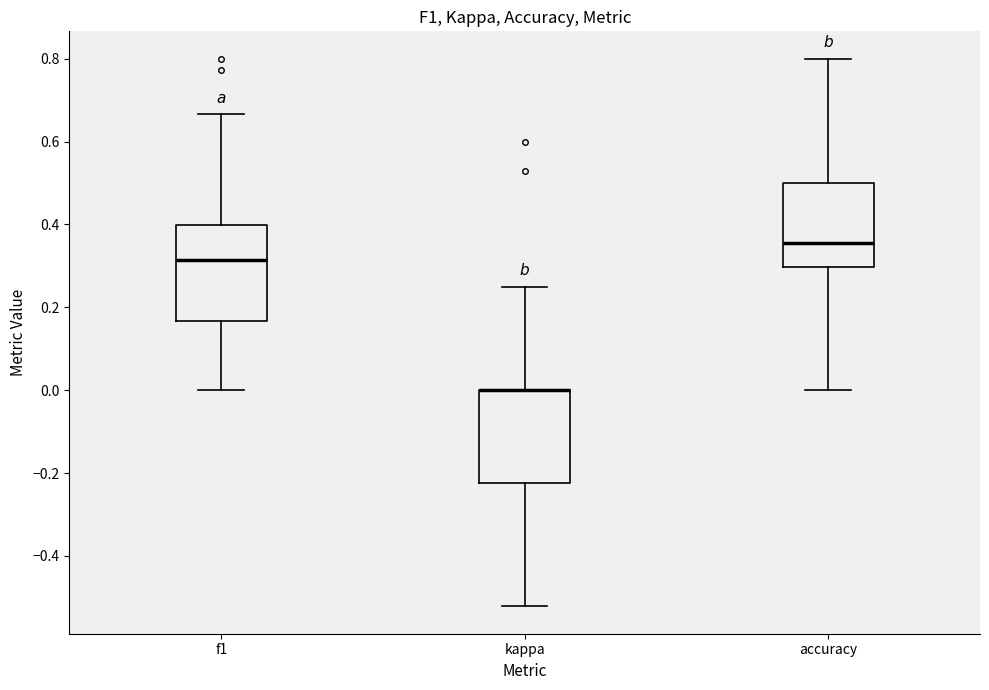

Reading left to right, transcribe this box plot: for each box, give where its median line is, the range the box spans, and where its two whiskers end, as read against the y-axis. The values are not printed on the chart, so give them approximately, as read against the axis.

f1: median 0.32, box 0.16 to 0.40, whiskers 0.00 to 0.66
kappa: median 0.00 (drawn on the box's upper edge), box -0.22 to 0.00, whiskers -0.52 to 0.26
accuracy: median 0.36, box 0.30 to 0.50, whiskers 0.00 to 0.80